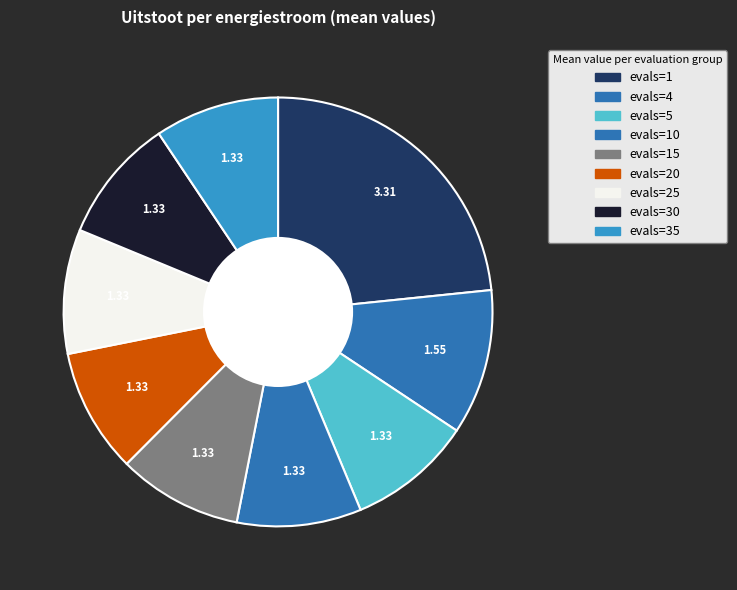

How many slices are in this pie chart?

9